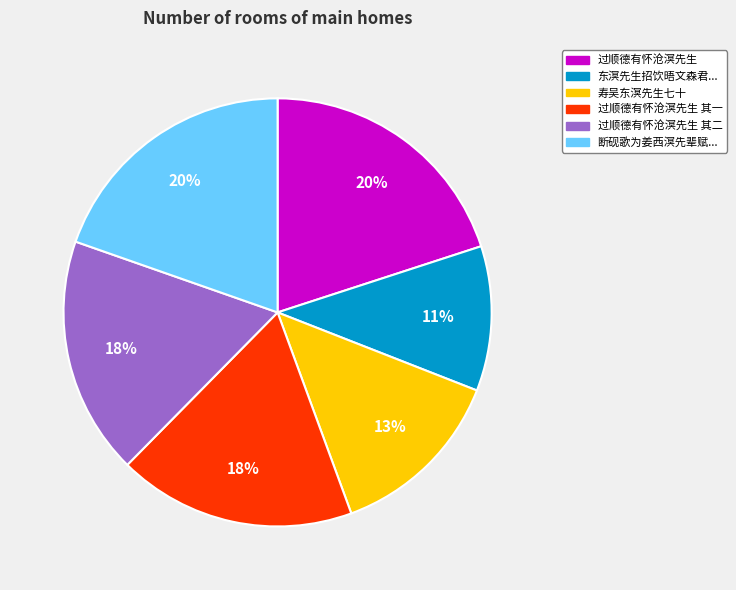

Which has a higher value, 过顺德有怀沧溟先生 其二 or 断砚歌为姜西溟先辈赋...?

断砚歌为姜西溟先辈赋...